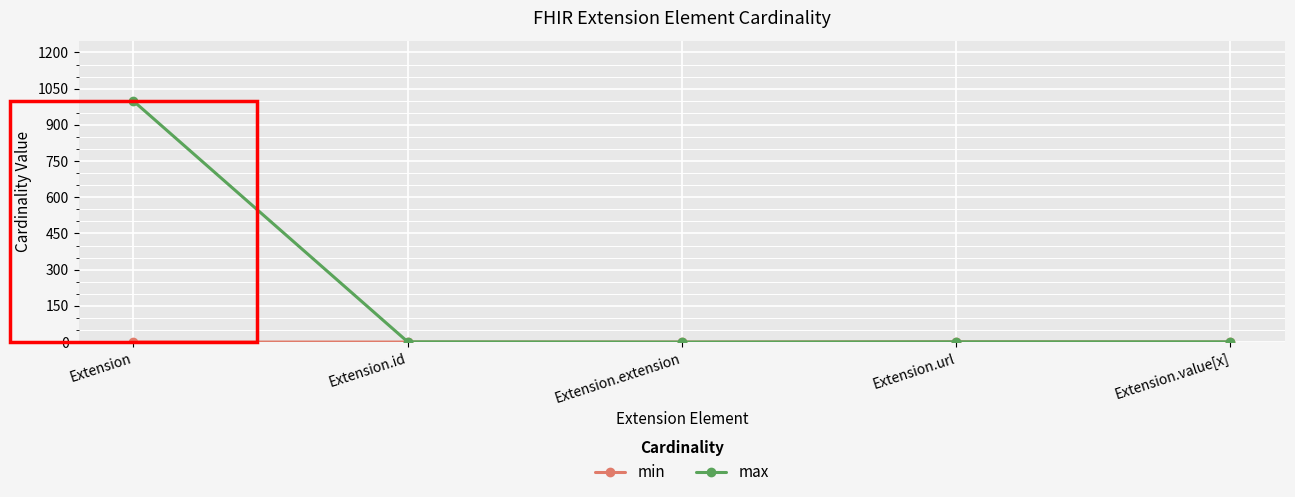

Which series has the widest spread of values?

max